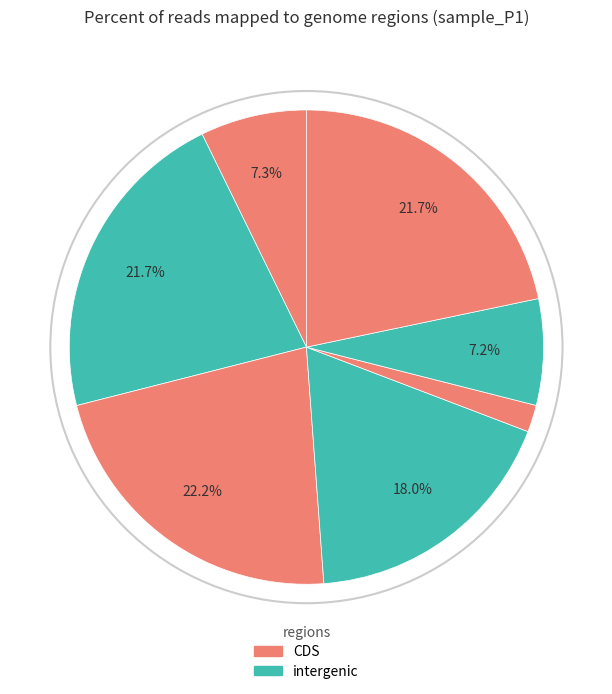

How many segments does this pie chart have?

7